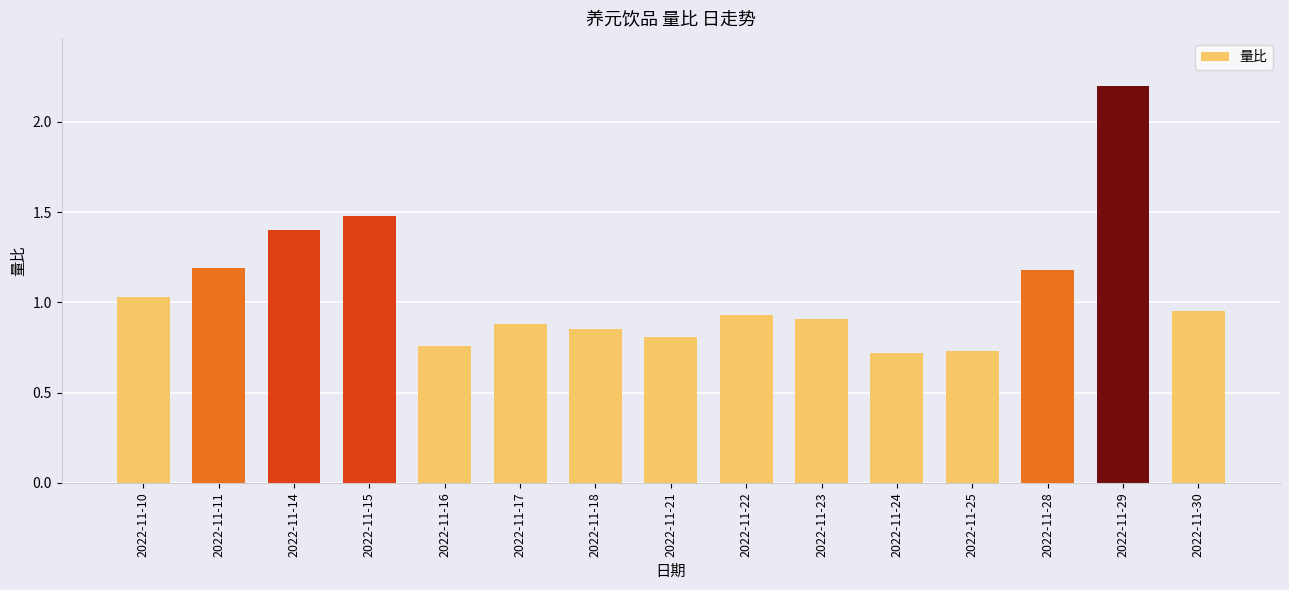

What is the difference between the maximum and minimum values?

1.5